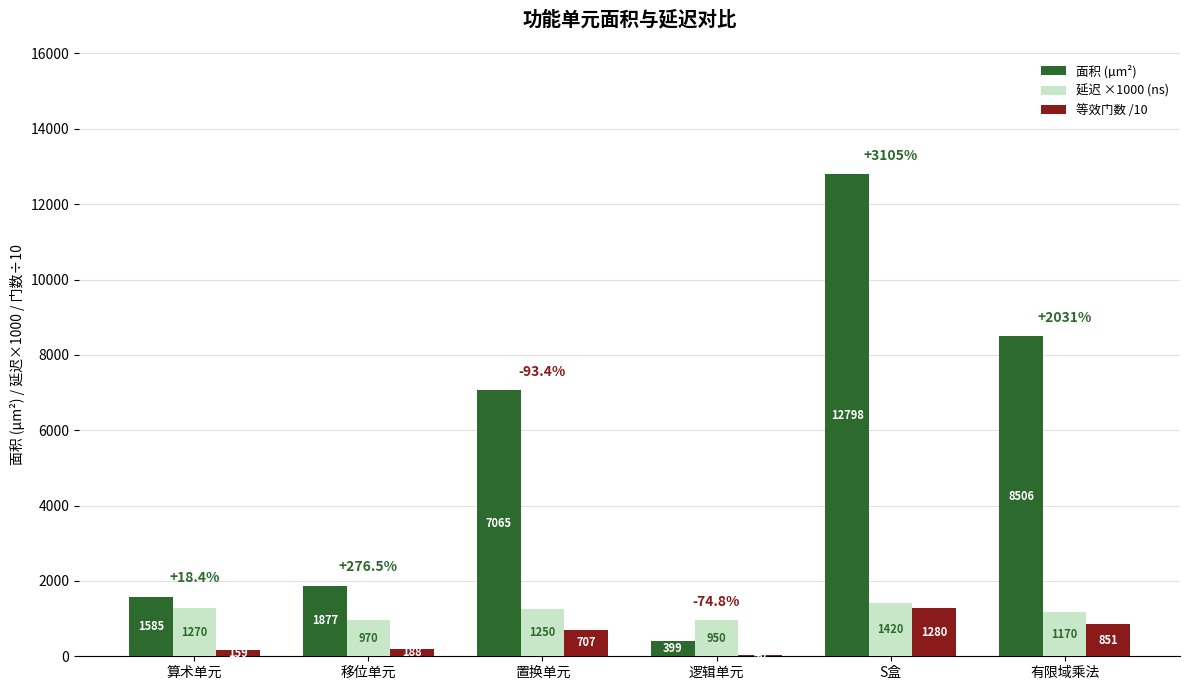

What is the sum of the 等效门数 /10 values at 算术单元 and 移位单元?

347